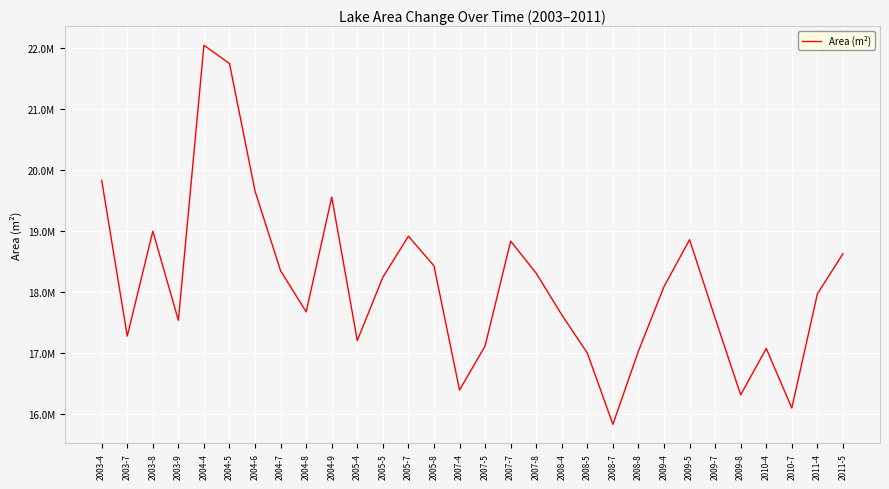

Which category has the lowest value across all series?

2008-7